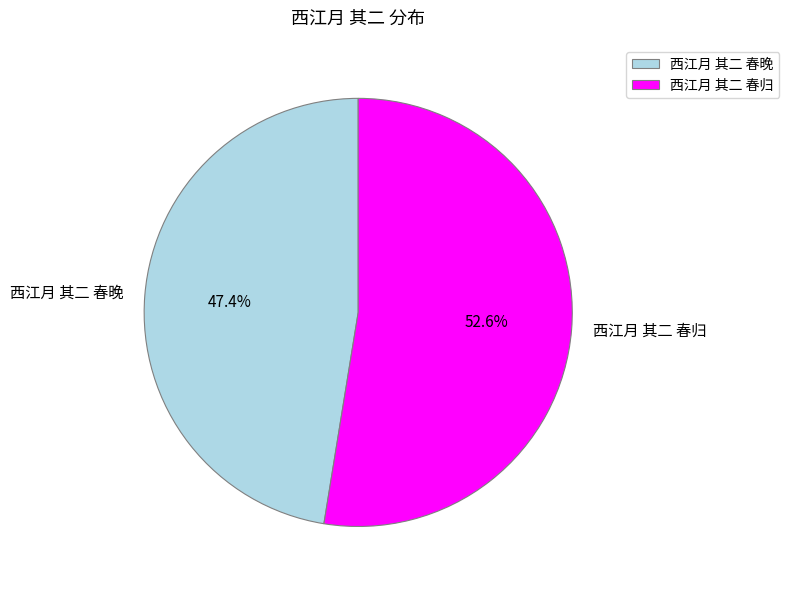

Rank the categories by value from highest to lowest.

西江月 其二 春归, 西江月 其二 春晚